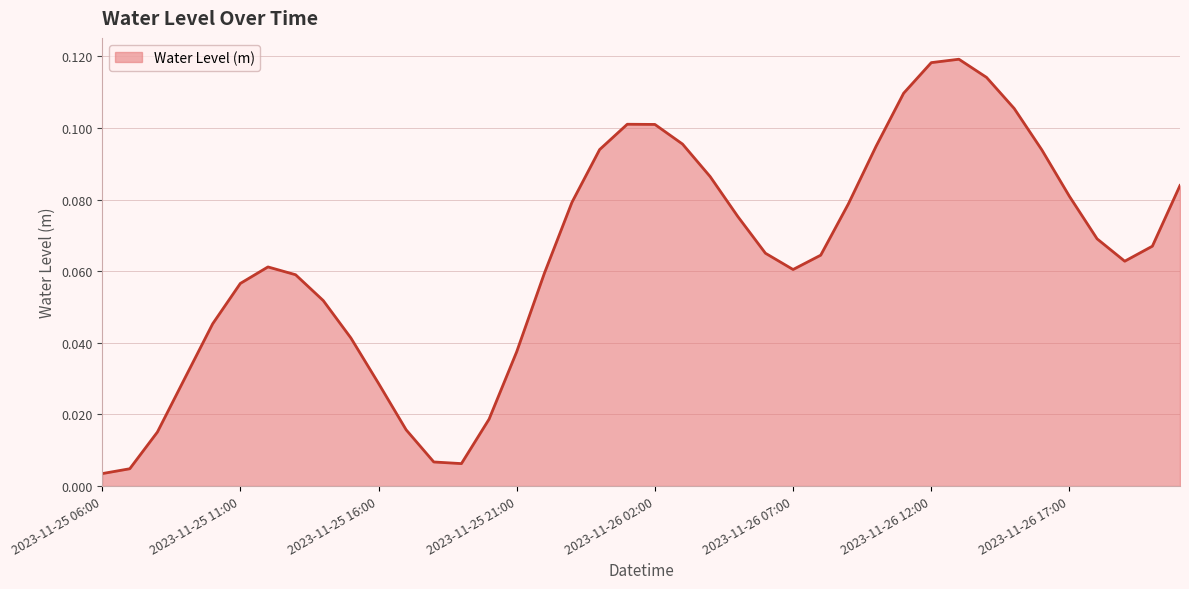

Rank the categories by value from lowest to highest.

2023-11-25 06:00, 2023-11-25 07:00, 2023-11-25 19:00, 2023-11-25 18:00, 2023-11-25 08:00, 2023-11-25 17:00, 2023-11-25 20:00, 2023-11-25 16:00, 2023-11-25 09:00, 2023-11-25 21:00, 2023-11-25 15:00, 2023-11-25 10:00, 2023-11-25 14:00, 2023-11-25 11:00, 2023-11-25 13:00, 2023-11-25 22:00, 2023-11-26 07:00, 2023-11-25 12:00, 2023-11-26 19:00, 2023-11-26 08:00, 2023-11-26 06:00, 2023-11-26 20:00, 2023-11-26 18:00, 2023-11-26 05:00, 2023-11-26 09:00, 2023-11-25 23:00, 2023-11-26 17:00, 2023-11-26 21:00, 2023-11-26 04:00, 2023-11-26 16:00, 2023-11-26 00:00, 2023-11-26 10:00, 2023-11-26 03:00, 2023-11-26 02:00, 2023-11-26 01:00, 2023-11-26 15:00, 2023-11-26 11:00, 2023-11-26 14:00, 2023-11-26 12:00, 2023-11-26 13:00